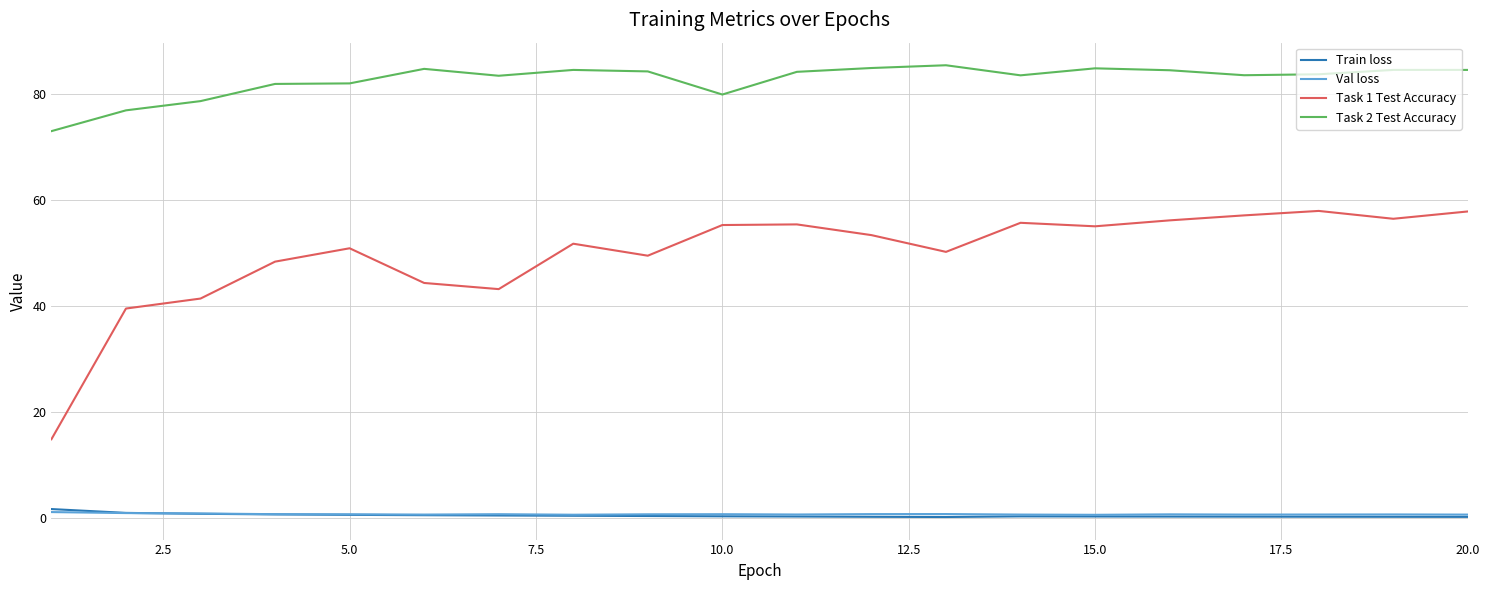

True or false: Task 2 Test Accuracy and Val loss cross at least once.

False